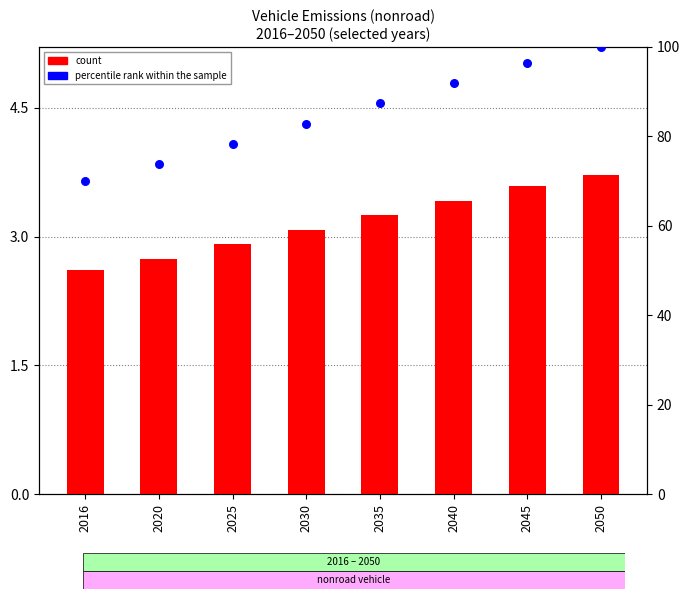

Is the value of percentile rank within the sample at 2035 greater than the value of count at 2020?

Yes